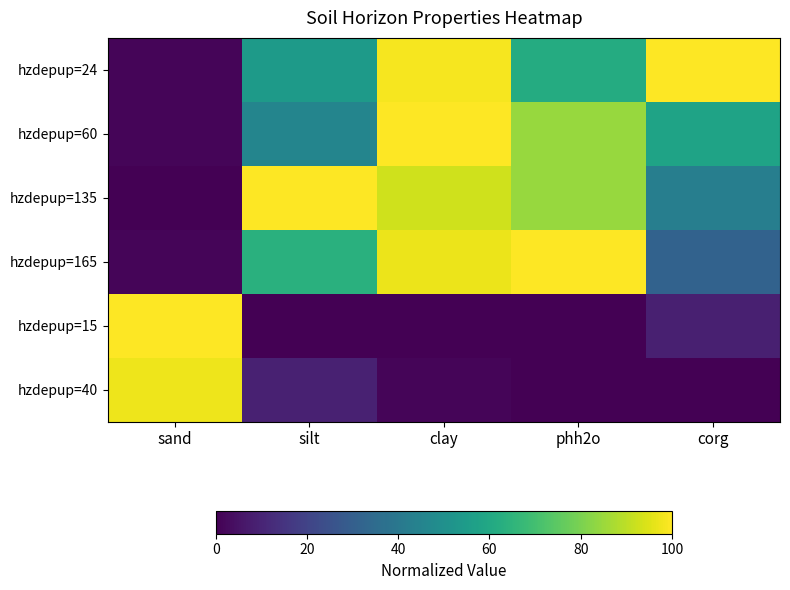

What is the difference between the highest and lowest values at silt?

100.0